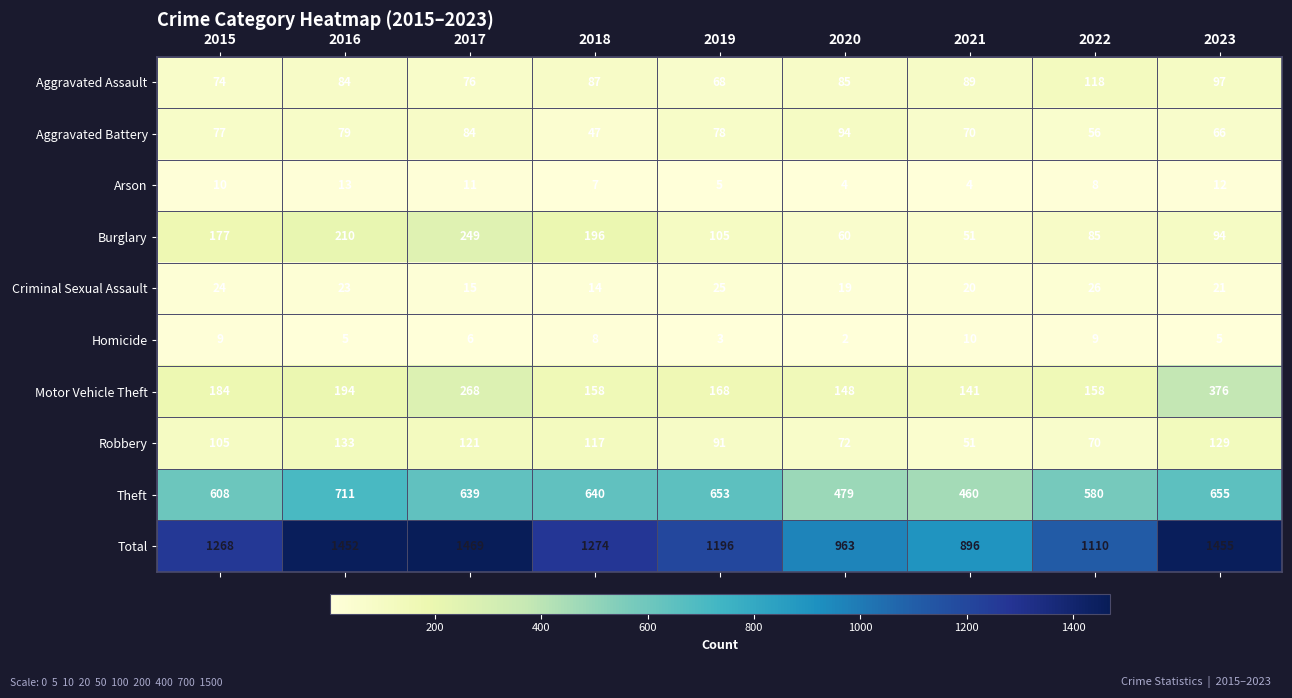

Which series has the widest spread of values?

Total